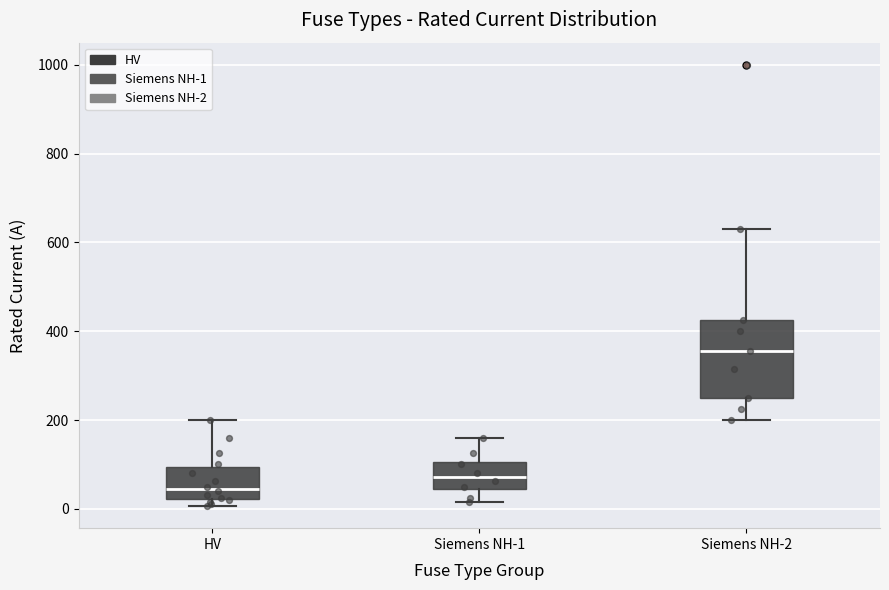

Comparing the boxes themselves (not the whiskers), which one is the tallest?

Siemens NH-2